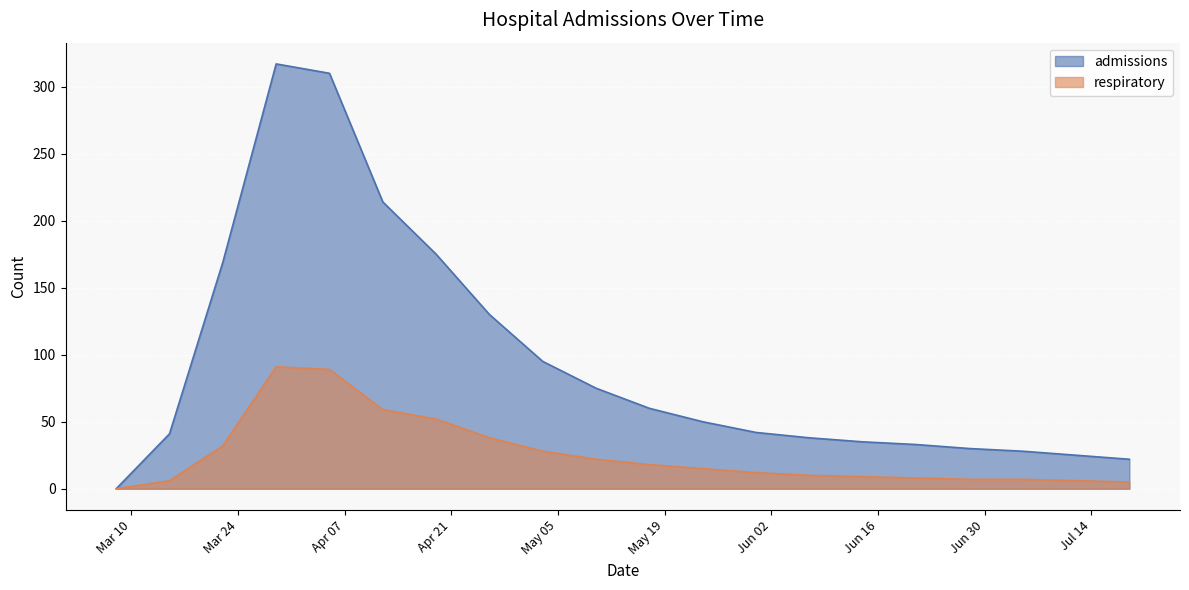

Which has a higher value, 2020-06-07 or 2020-03-08?

2020-06-07